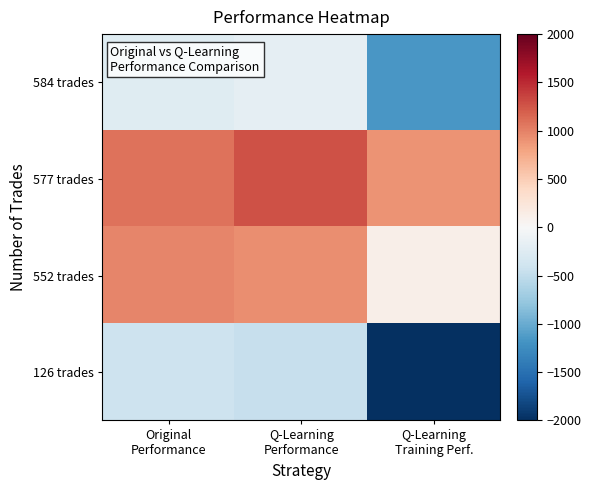

List the series in order of their overall mean, lowest first.

126 trades, 584 trades, 552 trades, 577 trades